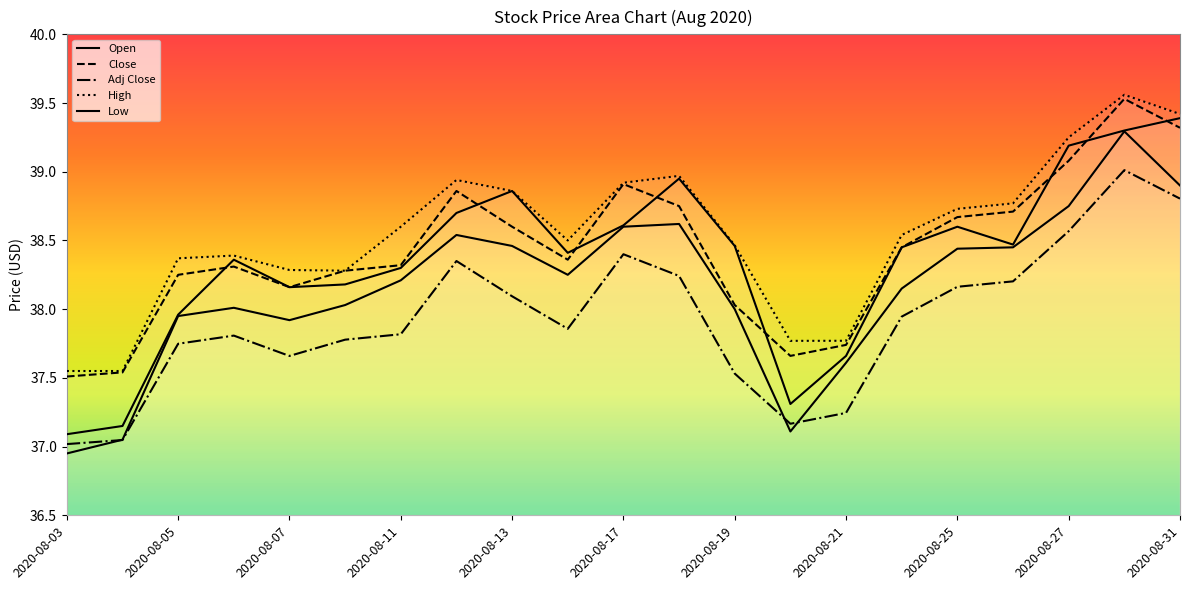

What is the value of the Adj Close point at the 18th from the left?

38.2